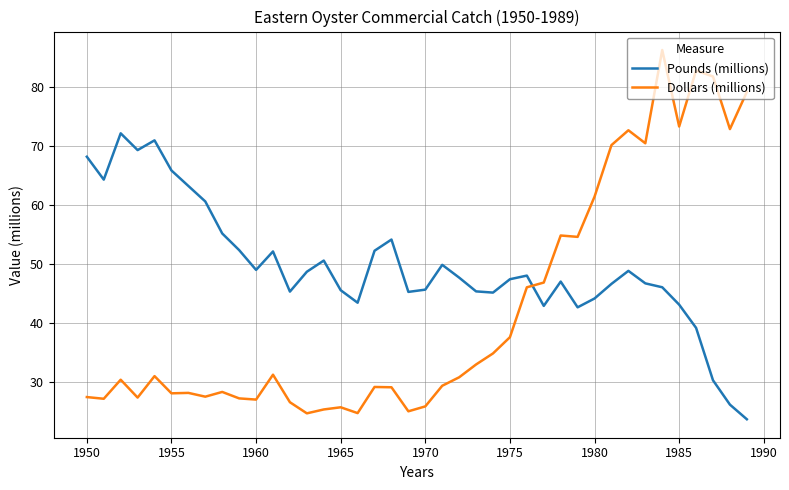

What is the lowest value of the Dollars (millions) series?

24.6